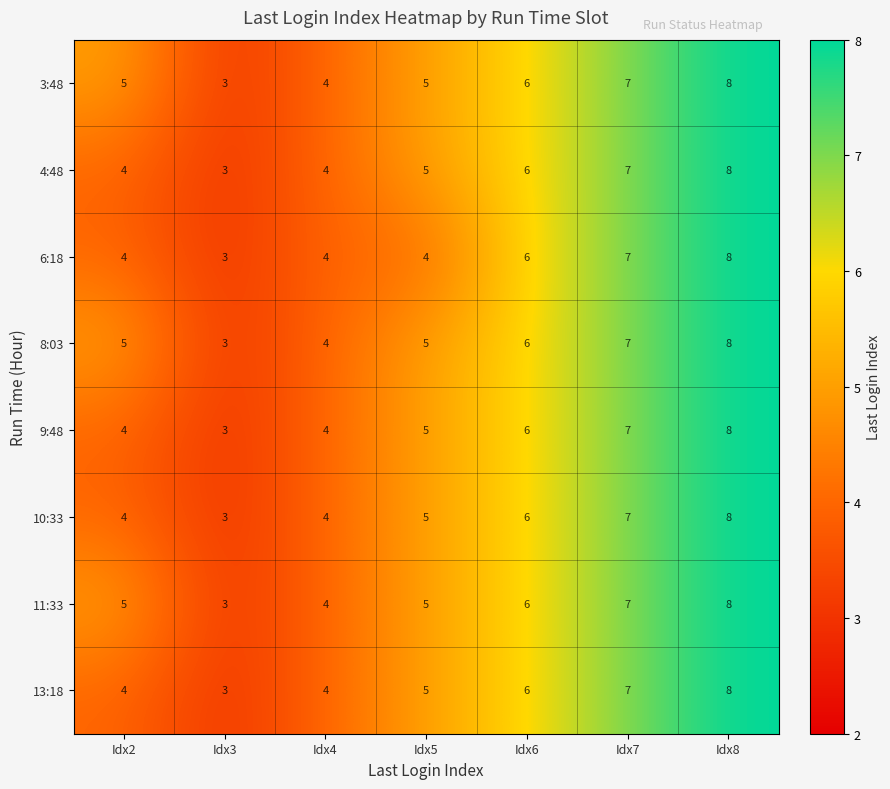

How many 3:48 values are between 4 and 7?

5